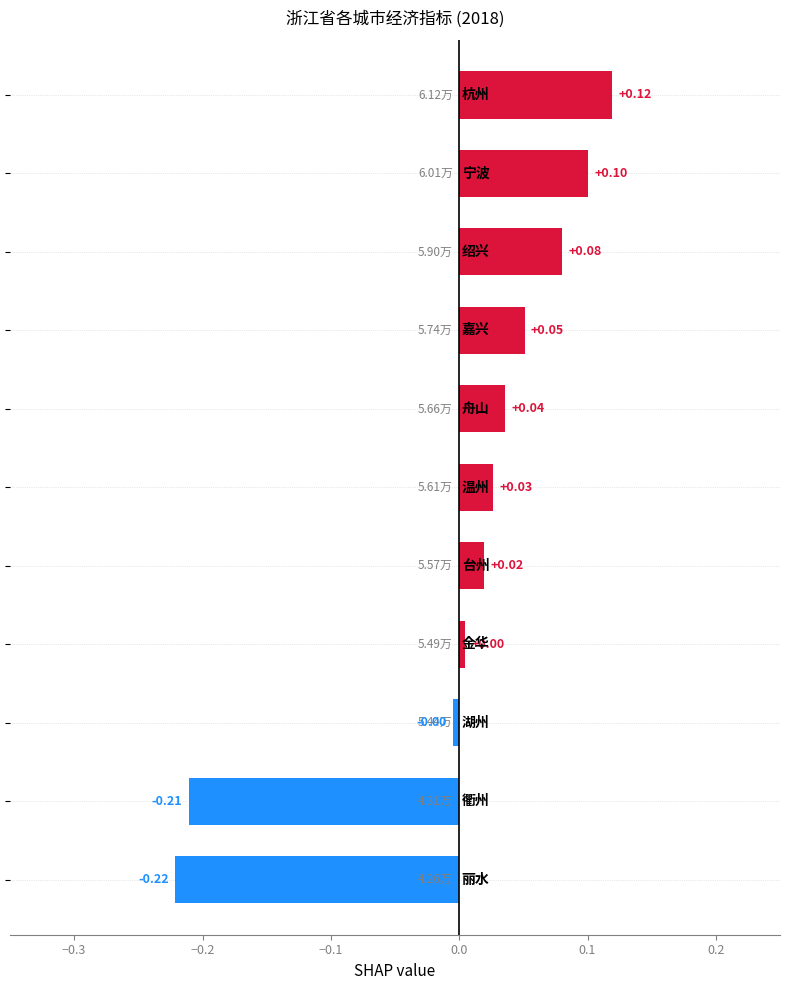

What is the difference between the maximum and minimum values?

0.3